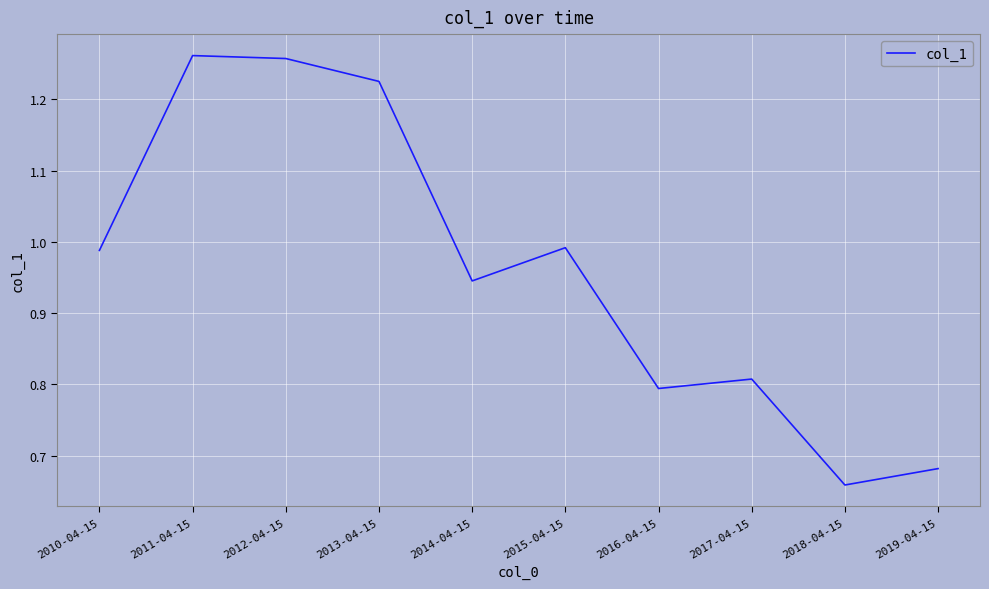

Where is the data nearest to the value 0?

2018-04-15